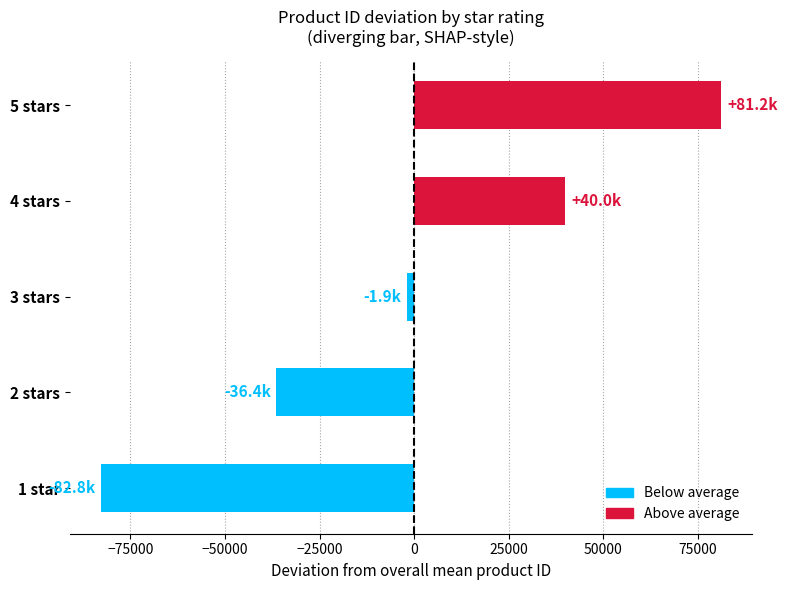

At which category does the chart reach its minimum across all series?

1 star